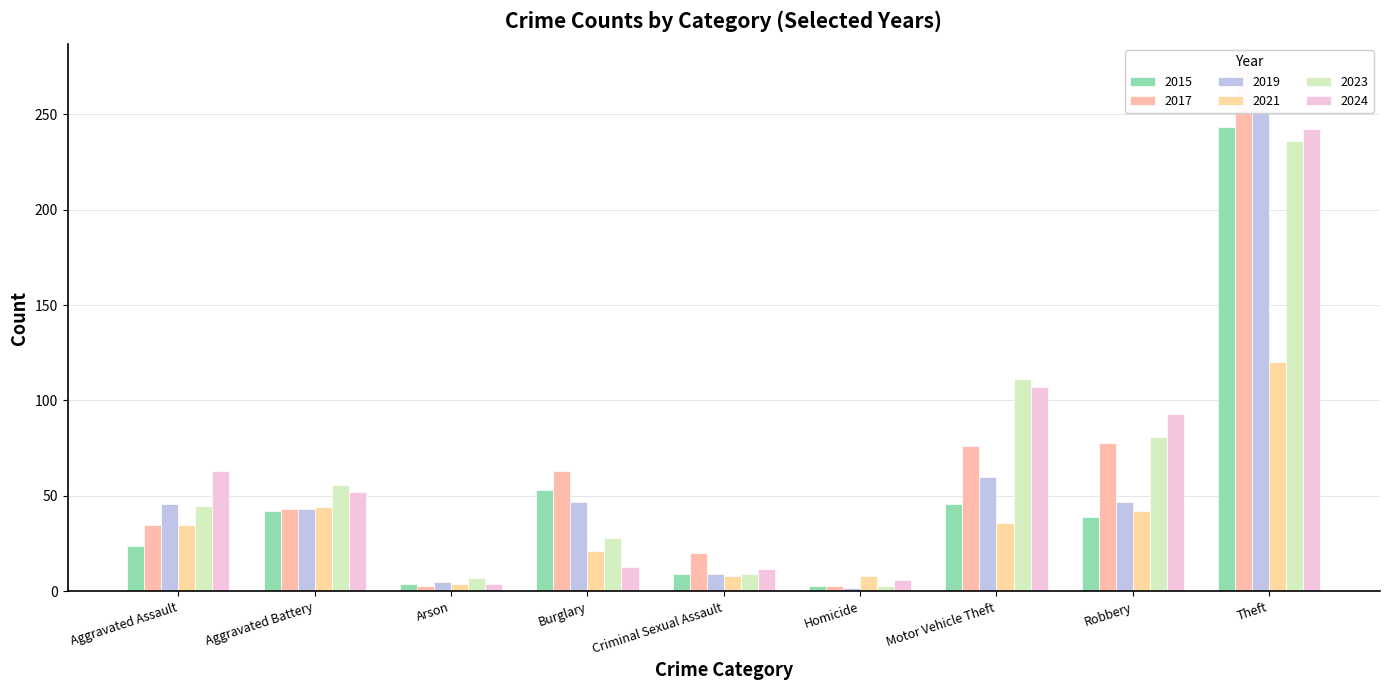

Reading left to right, transcribe all the data shown in this chart.

2015: Aggravated Assault=24	Aggravated Battery=42	Arson=4	Burglary=53	Criminal Sexual Assault=9	Homicide=3	Motor Vehicle Theft=46	Robbery=39	Theft=243
2017: Aggravated Assault=35	Aggravated Battery=43	Arson=3	Burglary=63	Criminal Sexual Assault=20	Homicide=3	Motor Vehicle Theft=76	Robbery=78	Theft=273
2019: Aggravated Assault=46	Aggravated Battery=43	Arson=5	Burglary=47	Criminal Sexual Assault=9	Homicide=2	Motor Vehicle Theft=60	Robbery=47	Theft=260
2021: Aggravated Assault=35	Aggravated Battery=44	Arson=4	Burglary=21	Criminal Sexual Assault=8	Homicide=8	Motor Vehicle Theft=36	Robbery=42	Theft=120
2023: Aggravated Assault=45	Aggravated Battery=56	Arson=7	Burglary=28	Criminal Sexual Assault=9	Homicide=3	Motor Vehicle Theft=111	Robbery=81	Theft=236
2024: Aggravated Assault=63	Aggravated Battery=52	Arson=4	Burglary=13	Criminal Sexual Assault=12	Homicide=6	Motor Vehicle Theft=107	Robbery=93	Theft=242